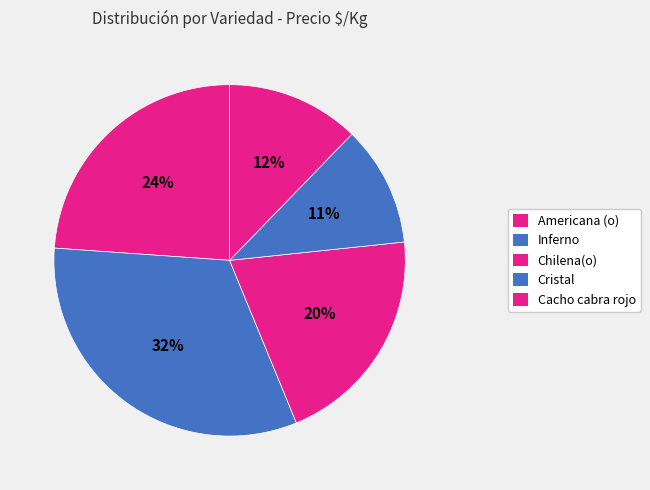

Do Cacho cabra rojo and Cristal together represent more than half of the pie?

No